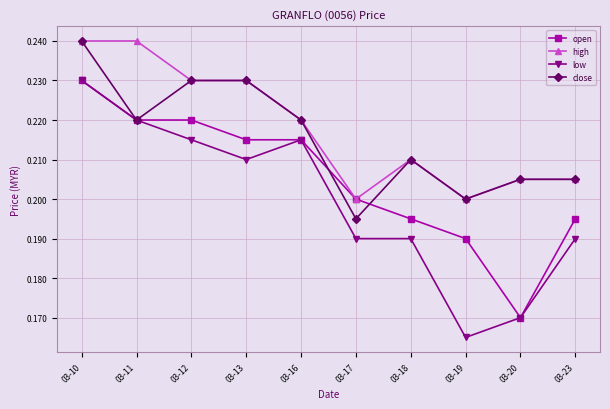

Is this an area chart (filled region under the line)?

No